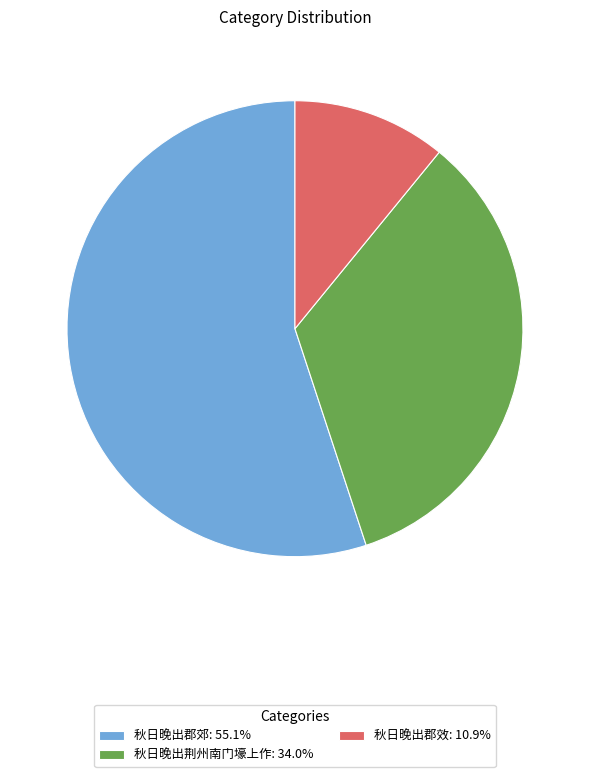

The 秋日晚出郡效 slice represents 11% of the pie. True or false?

True